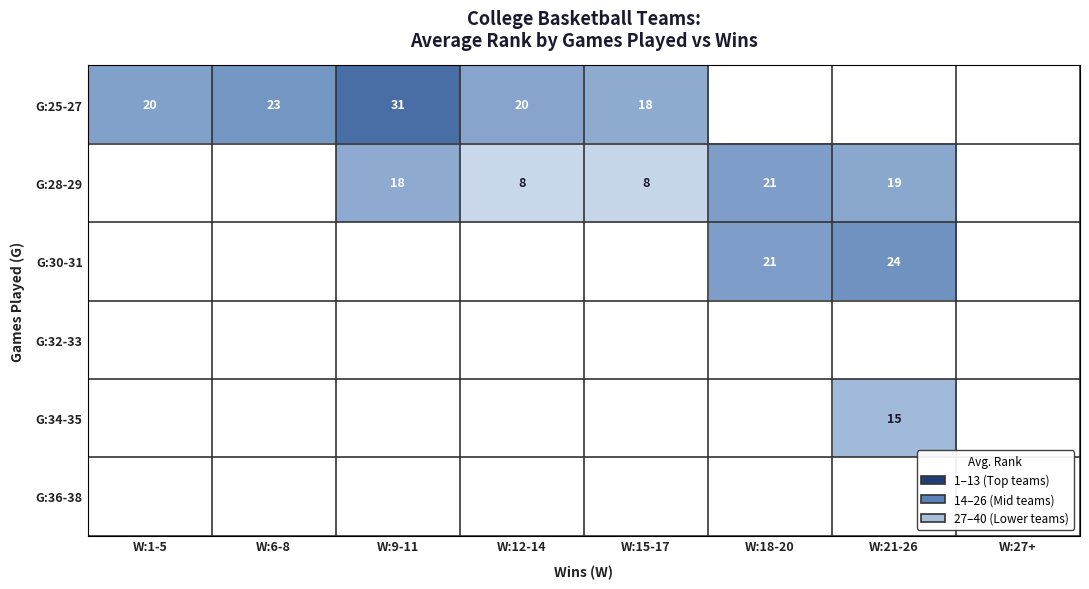

Which series has the widest spread of values?

G:25-27